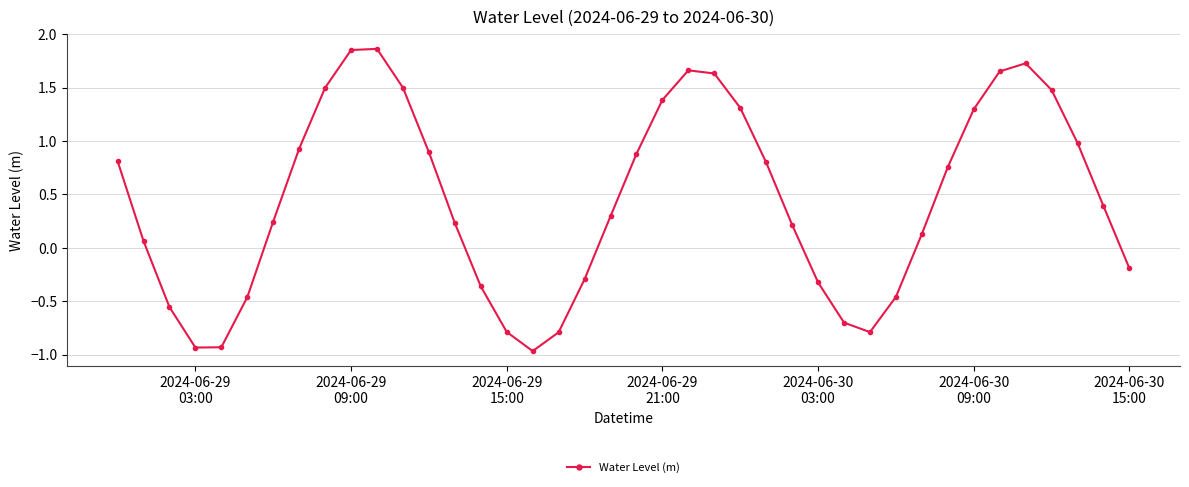

How many points are lower than both their immediate neighbors (excluding endpoints)?

3